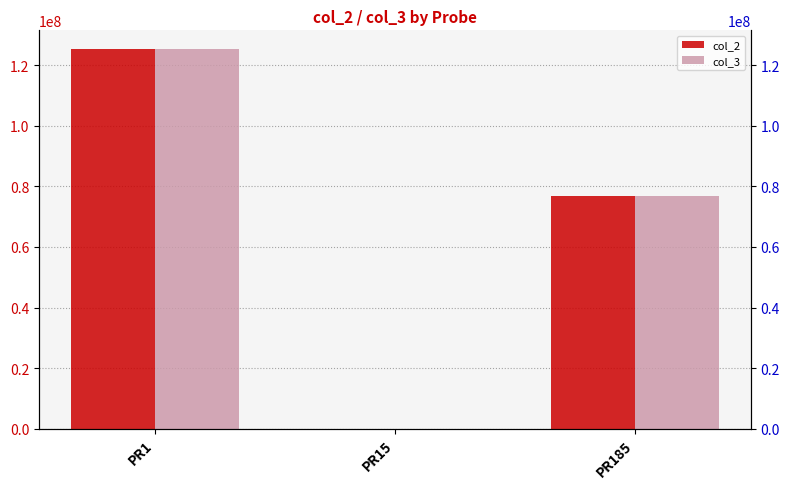

Which has a higher value, PR15 or PR1?

PR1